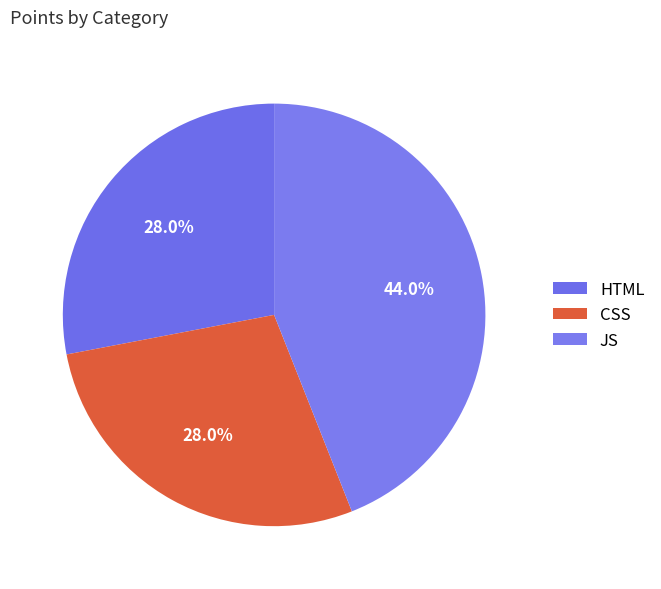

To the nearest percent, what is the average slice percentage?

33%